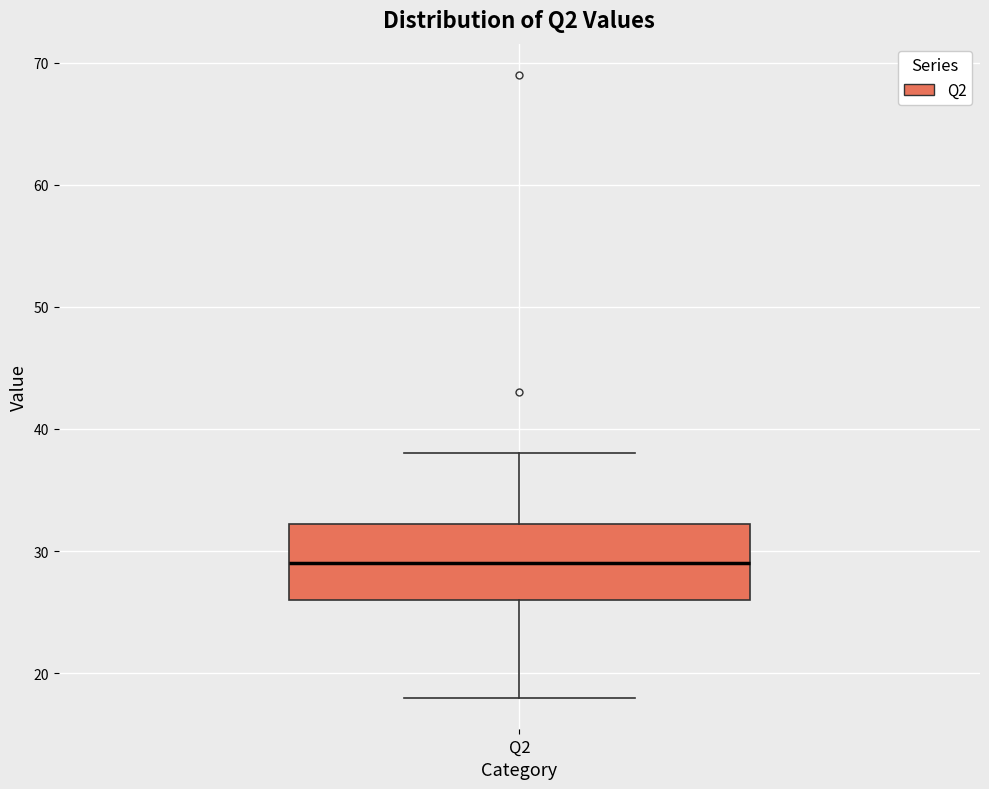

Transcribe this box plot: give where the median line is, the range the box spans, and where the two whiskers end, as read against the y-axis. The values are not printed on the chart, so give them approximately, as read against the axis.

median 29, box 26 to 32, whiskers 18 to 38